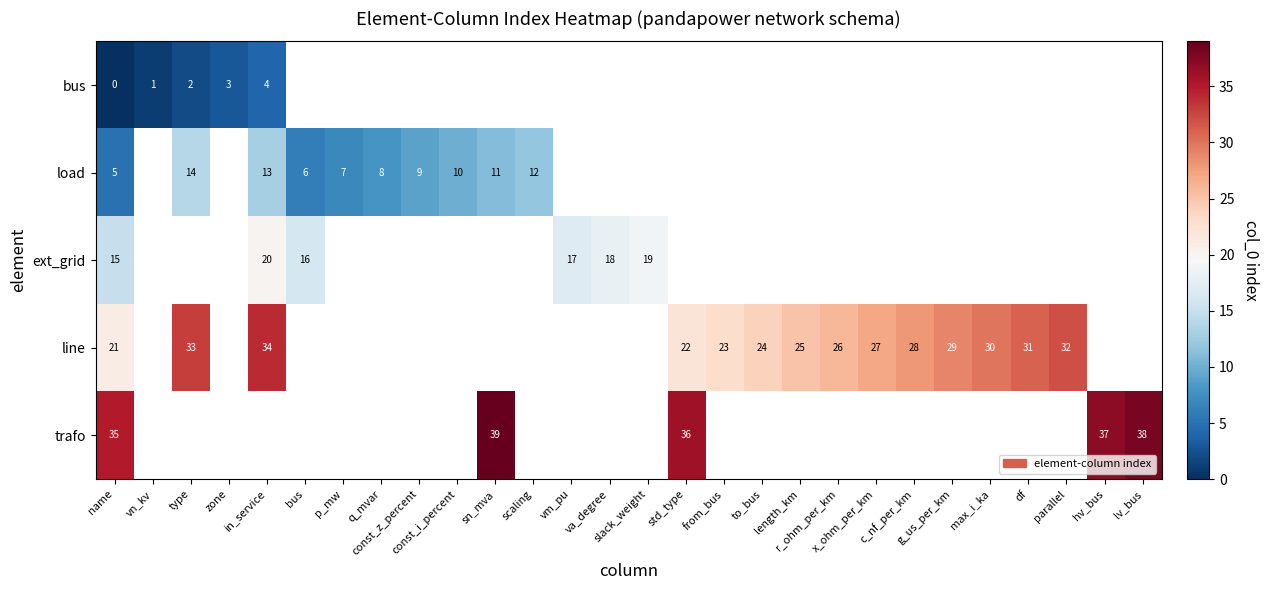

At which category is the sum across all series the highest?

name